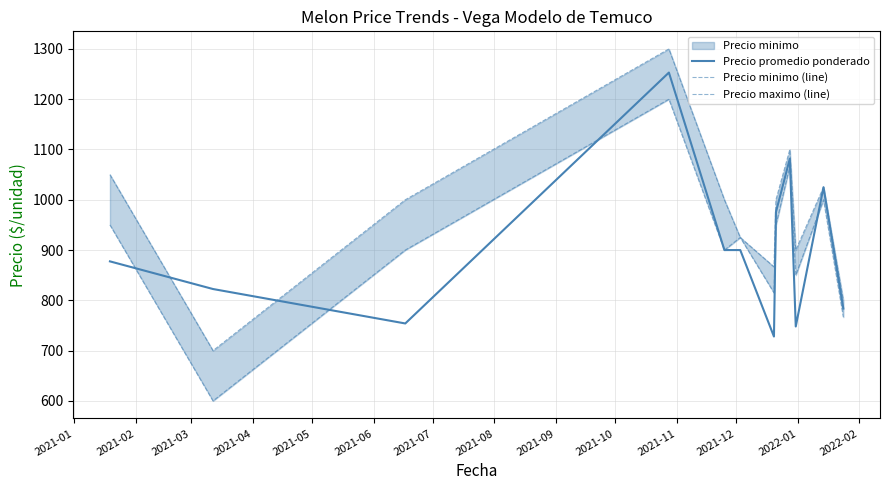

True or false: Precio maximo (line) and Precio minimo (line) intersect in this chart.

False